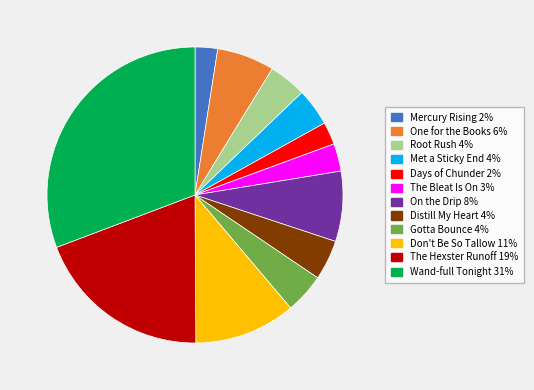

What is the ratio of the value at Mercury Rising to the value at The Bleat Is On?

0.8